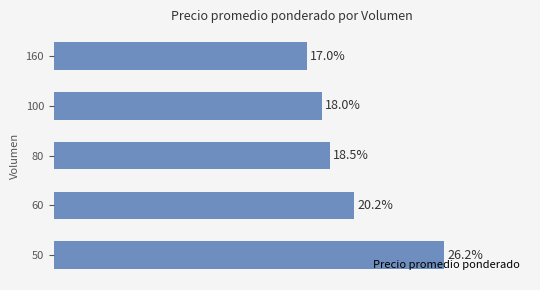

How many series are shown in this chart?

1